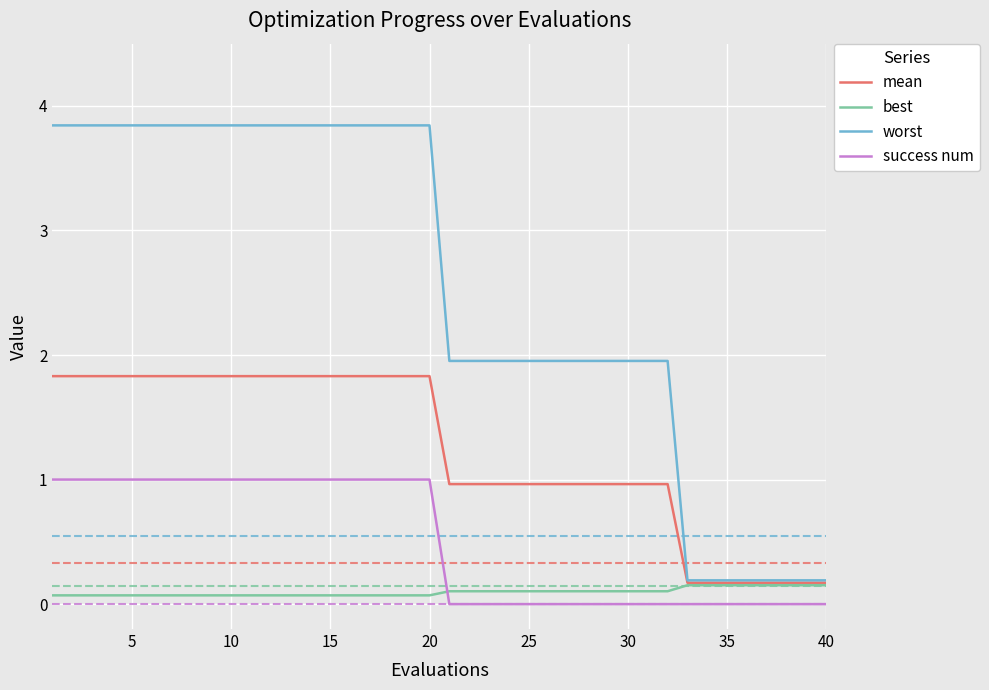

True or false: mean and success num cross at least once.

False